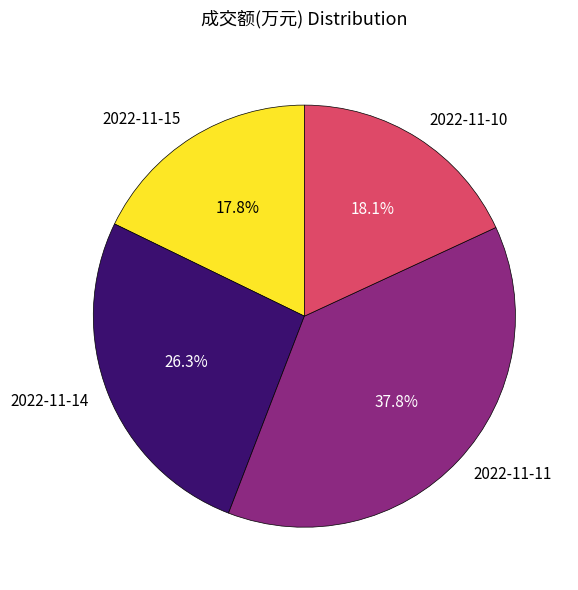

Which slice is the largest?

2022-11-11